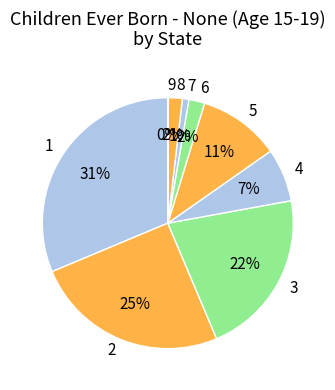

Do 6 and 3 together represent more than half of the pie?

No